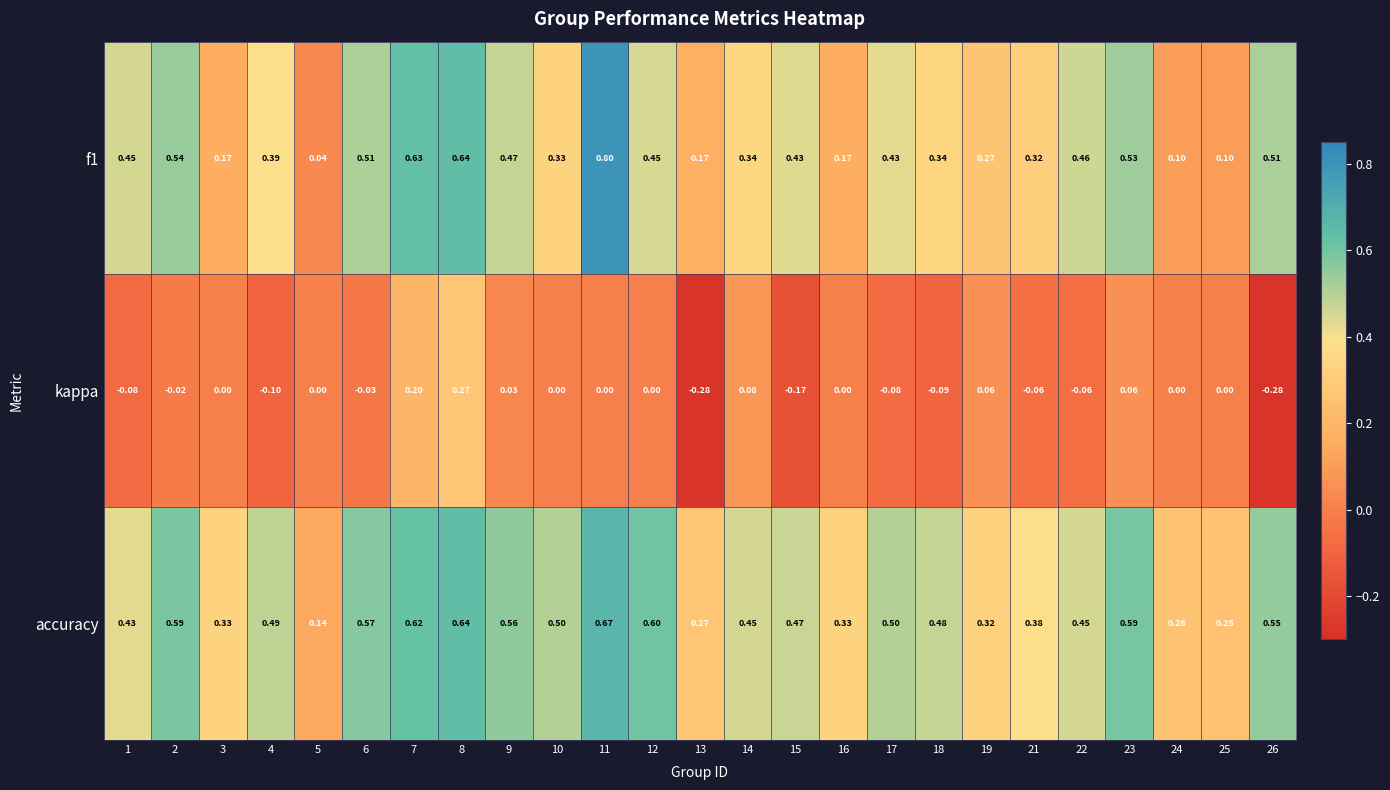

Which series changed the most between 5 and 24?

accuracy